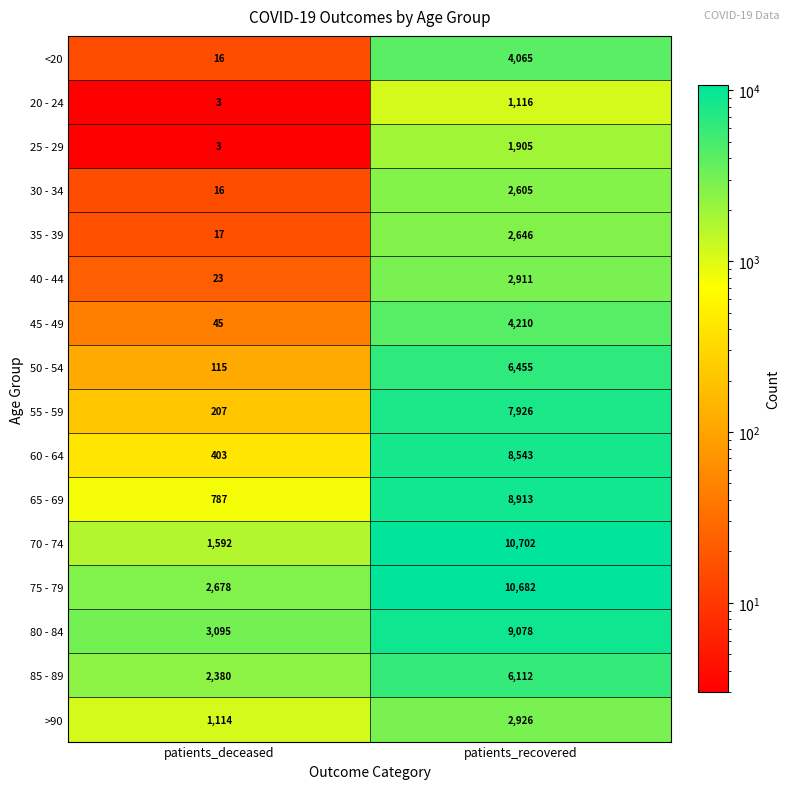

How many distinct data groups are displayed?

16